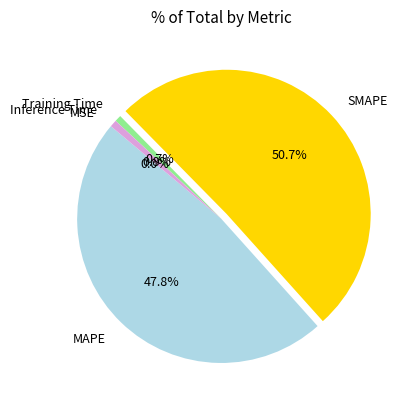

How much of the chart is everything except Training Time?

99.3%